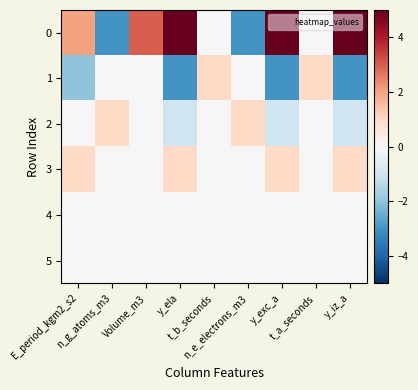

Reading left to right, list all the values displayed in this chart.

0: E_period_kgm2_s2=2	n_g_atoms_m3=-3	Volume_m3=3	y_ela=5	t_b_seconds=0	n_e_electrons_m3=-3	y_exc_a=5	t_a_seconds=0	y_iz_a=5
1: E_period_kgm2_s2=-2	n_g_atoms_m3=0	Volume_m3=0	y_ela=-3	t_b_seconds=1	n_e_electrons_m3=0	y_exc_a=-3	t_a_seconds=1	y_iz_a=-3
2: E_period_kgm2_s2=0	n_g_atoms_m3=1	Volume_m3=0	y_ela=-1	t_b_seconds=0	n_e_electrons_m3=1	y_exc_a=-1	t_a_seconds=0	y_iz_a=-1
3: E_period_kgm2_s2=1	n_g_atoms_m3=0	Volume_m3=0	y_ela=1	t_b_seconds=0	n_e_electrons_m3=0	y_exc_a=1	t_a_seconds=0	y_iz_a=1
4: E_period_kgm2_s2=0	n_g_atoms_m3=0	Volume_m3=0	y_ela=0	t_b_seconds=0	n_e_electrons_m3=0	y_exc_a=0	t_a_seconds=0	y_iz_a=0
5: E_period_kgm2_s2=0	n_g_atoms_m3=0	Volume_m3=0	y_ela=0	t_b_seconds=0	n_e_electrons_m3=0	y_exc_a=0	t_a_seconds=0	y_iz_a=0